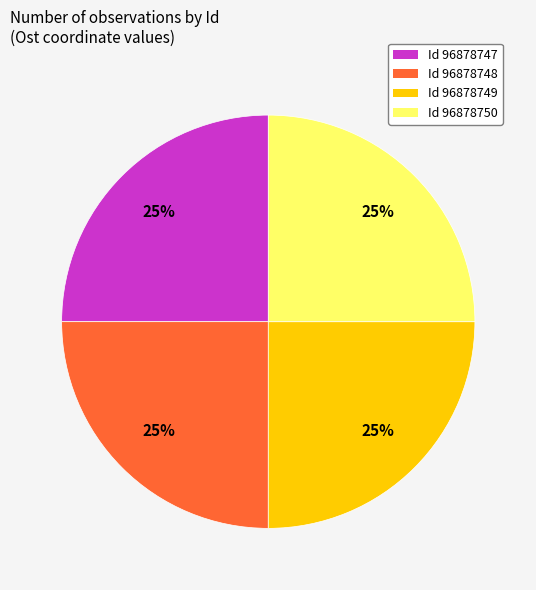

What is the ratio of the value at Id 96878748 to the value at Id 96878750?

1.0